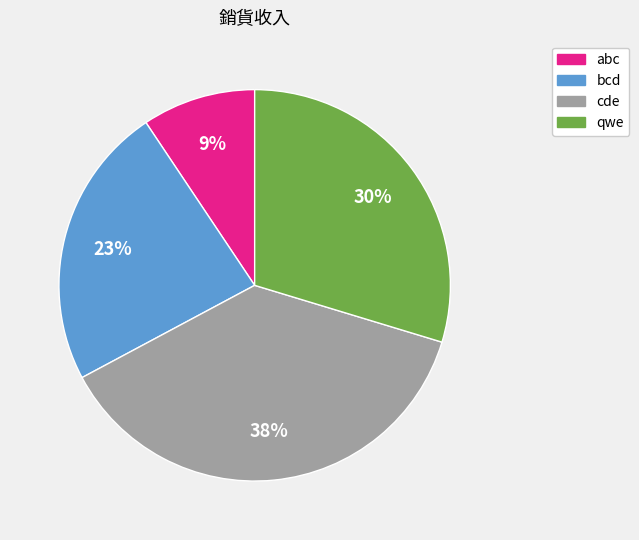

The qwe slice represents 42% of the pie. True or false?

False